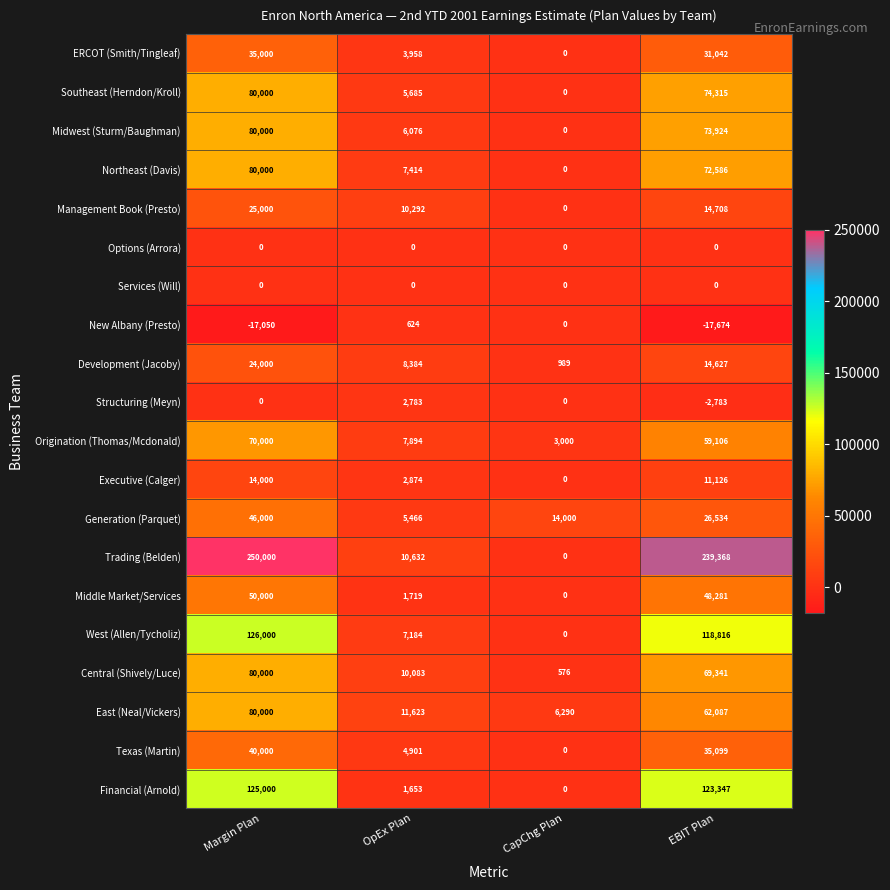

At which label is Central (Shively/Luce) closest to 40288?

EBIT Plan